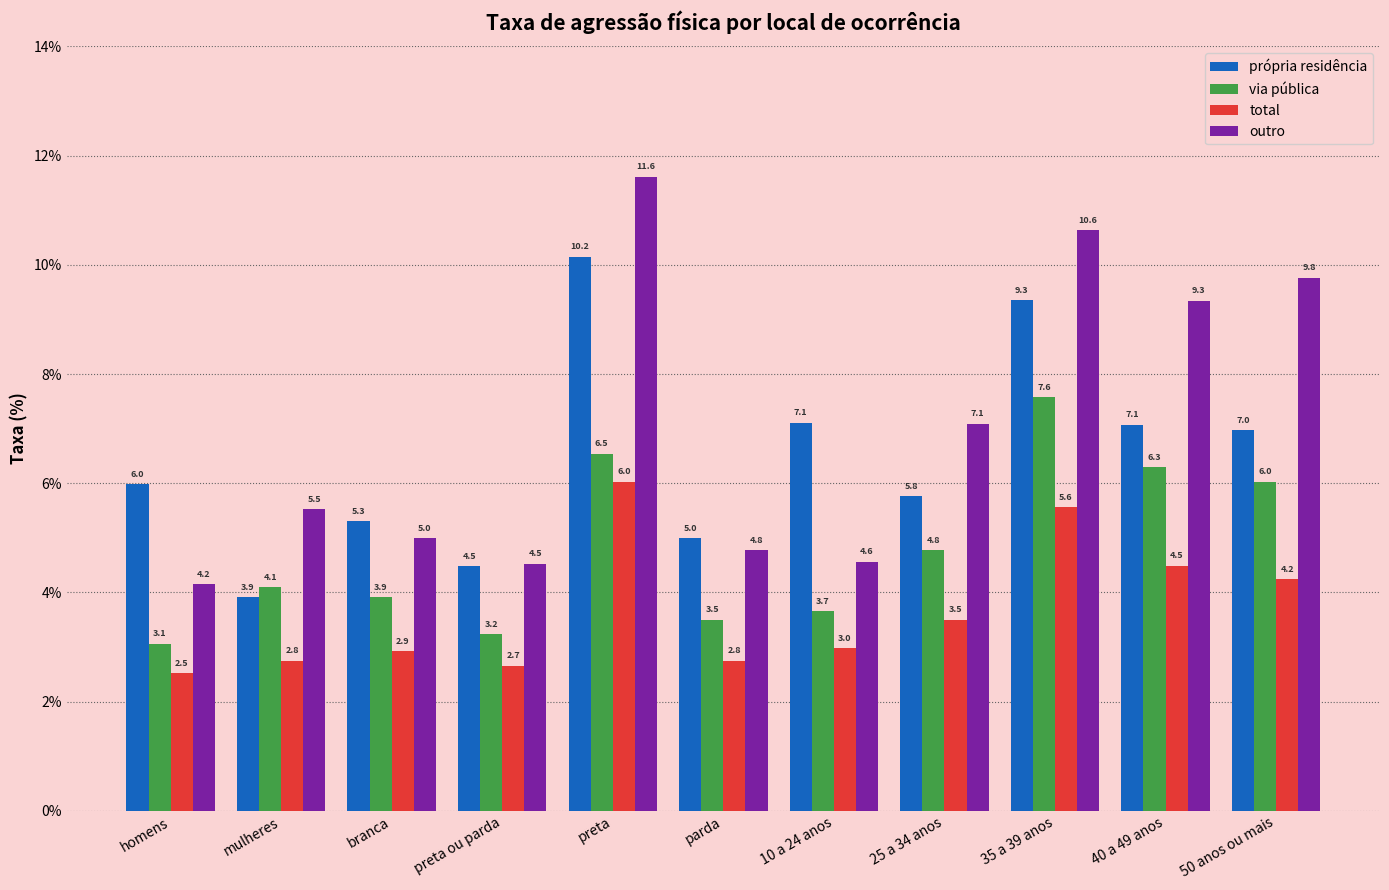

What is the difference between the second highest and second lowest values in the via pública series?

3.3